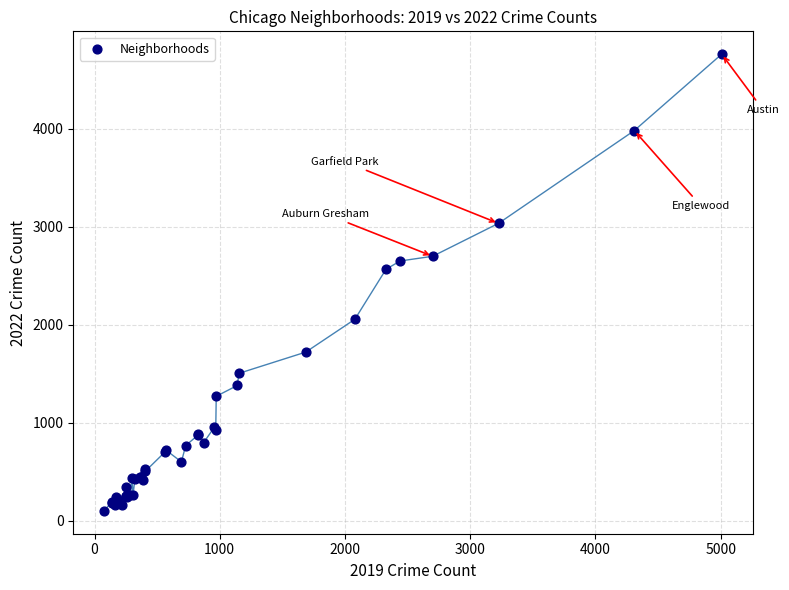

What Y value in the scatter plot is closest to 2430?

2566